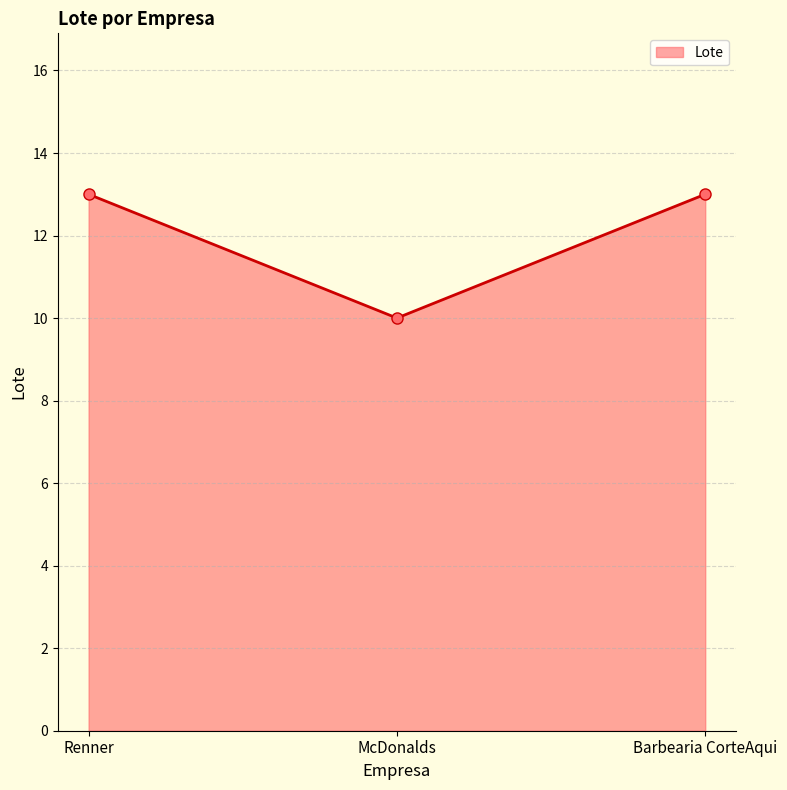

The chart shows a value of 13 at Barbearia CorteAqui. True or false?

True